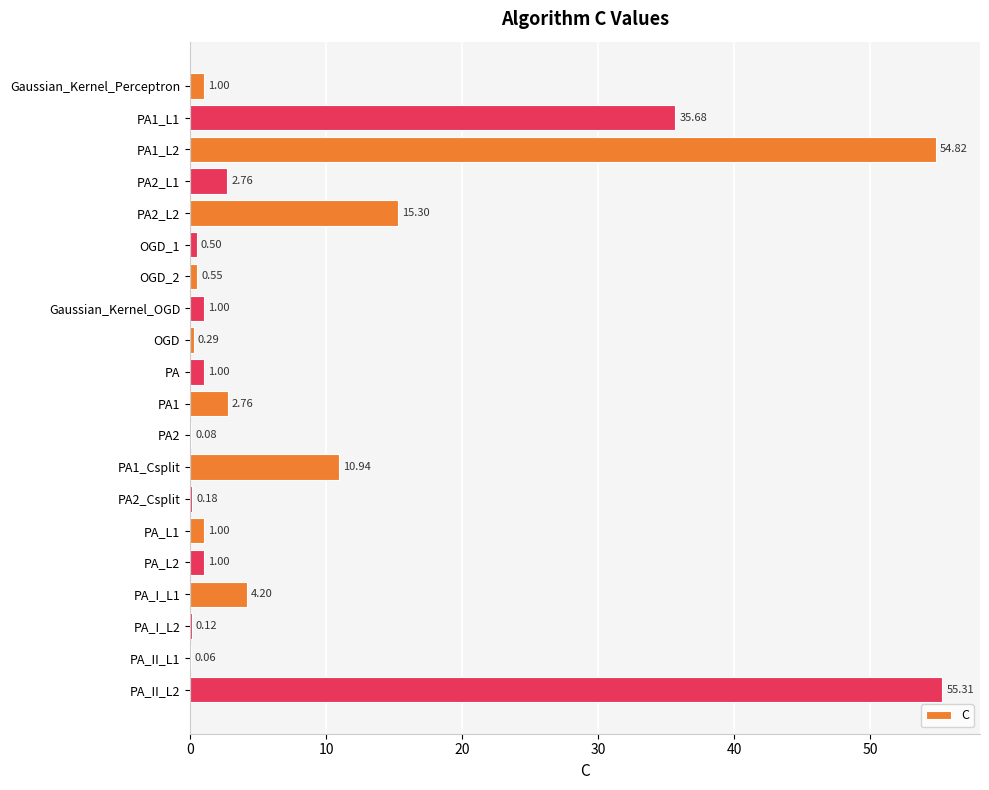

Does the chart contain stacked bars?

No